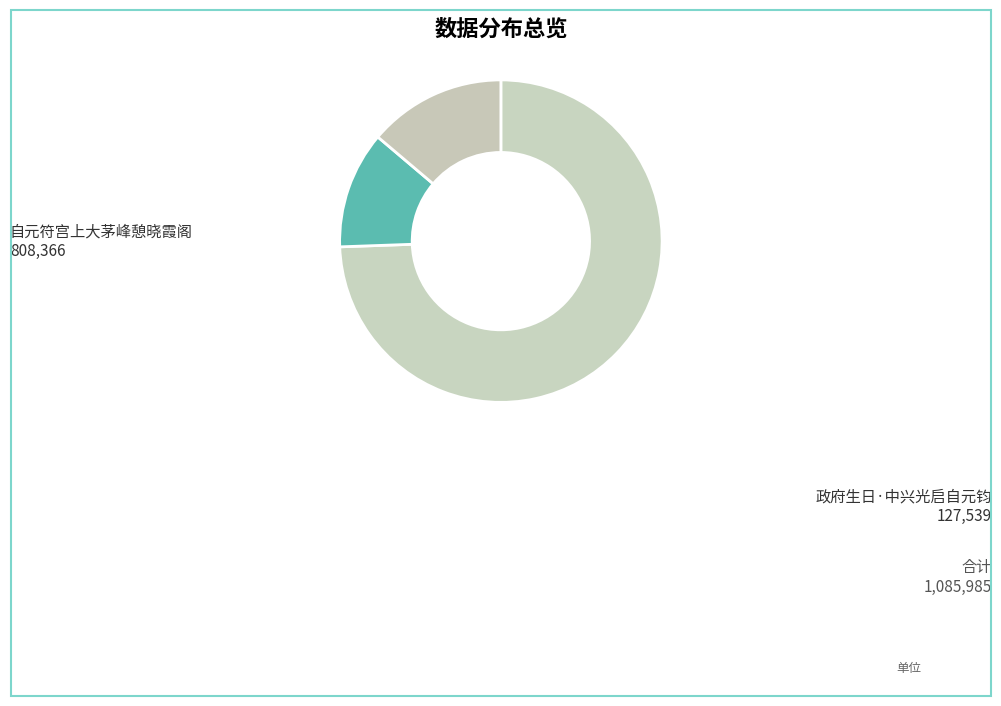

How many slices are in this pie chart?

3